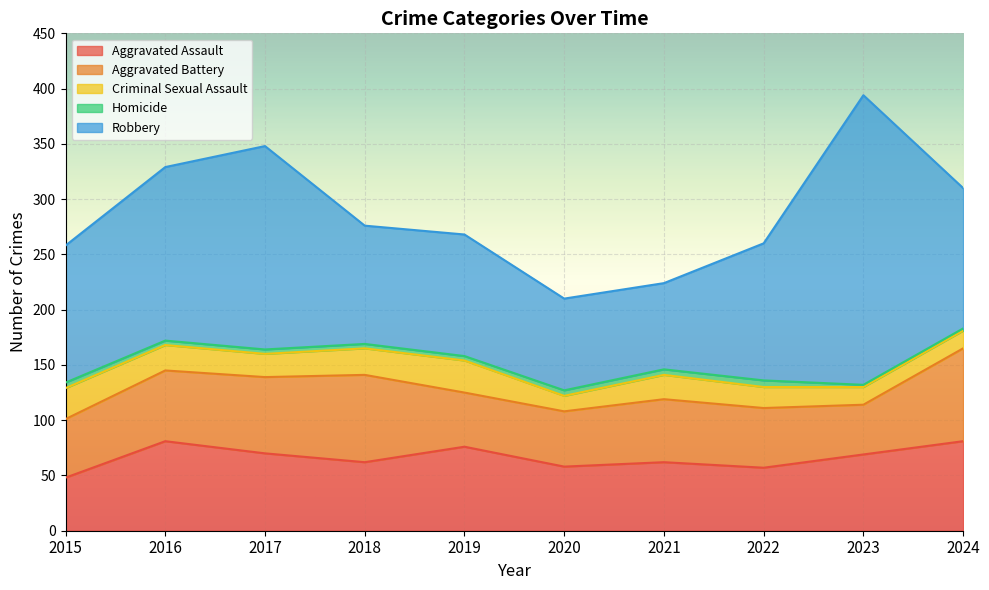

At which label does Robbery reach its minimum?

2021